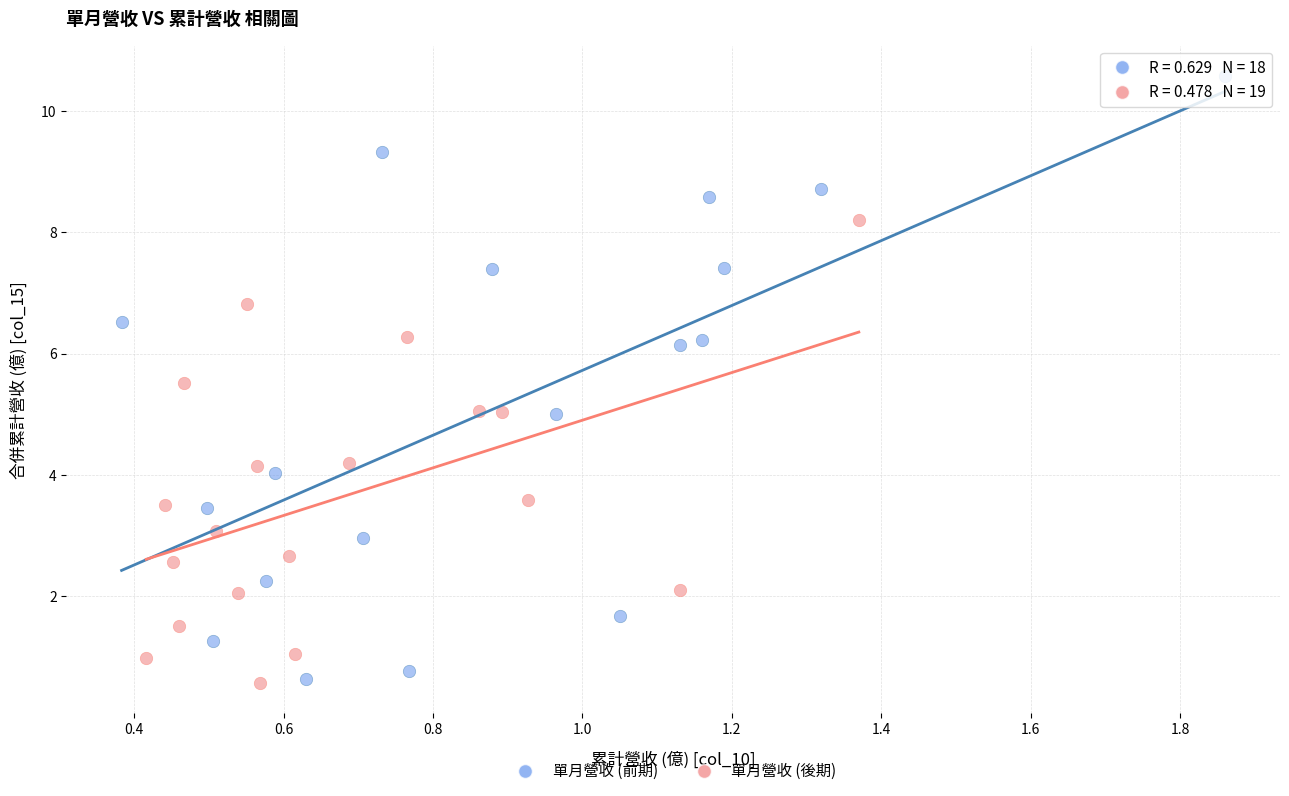

Which series has the widest spread of Y values?

單月營收 (前期)